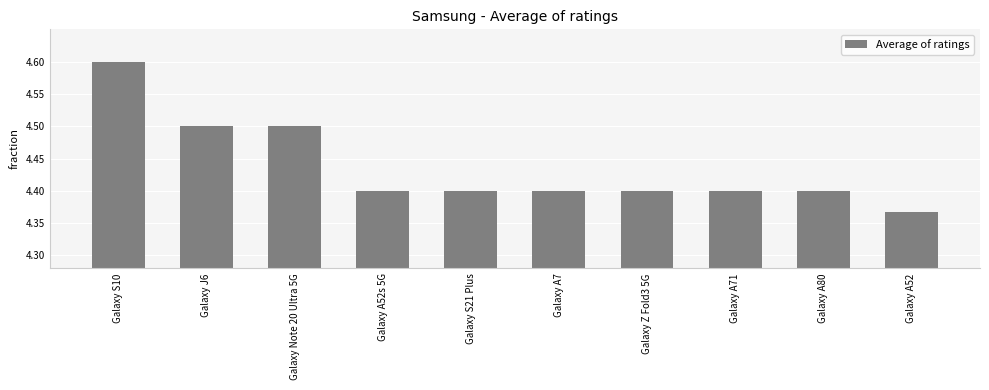

Where is the data nearest to the value 4?

Galaxy A52